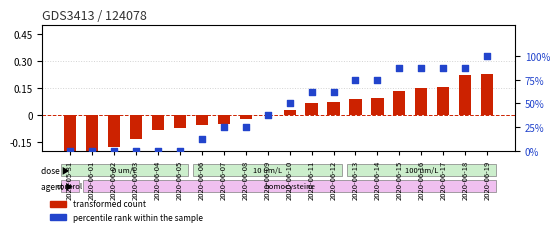

At how many categories does at least one series exceed 99?

1